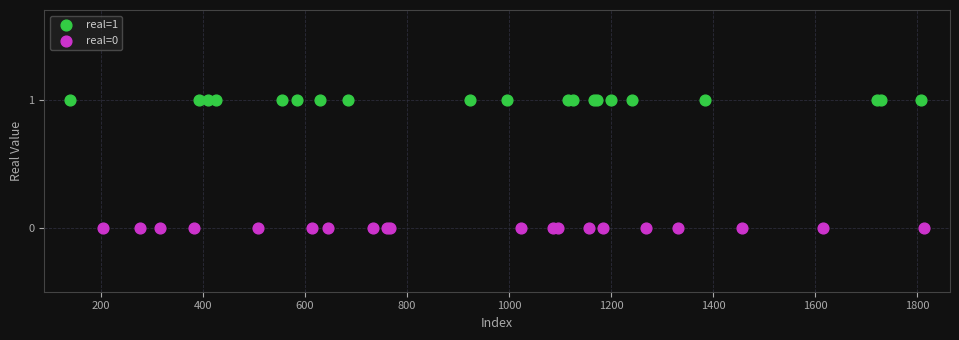

Which series reaches the minimum Y coordinate?

real=0